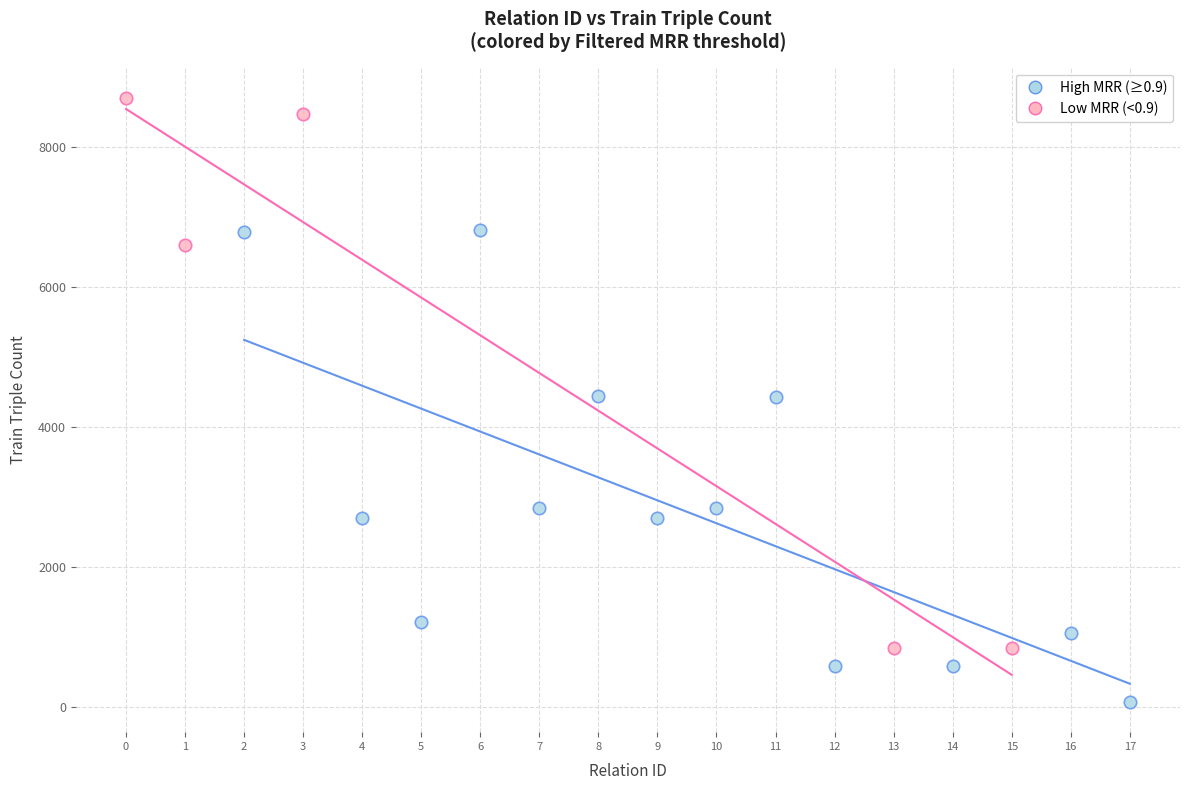

Which series reaches the minimum Y coordinate?

High MRR (≥0.9)